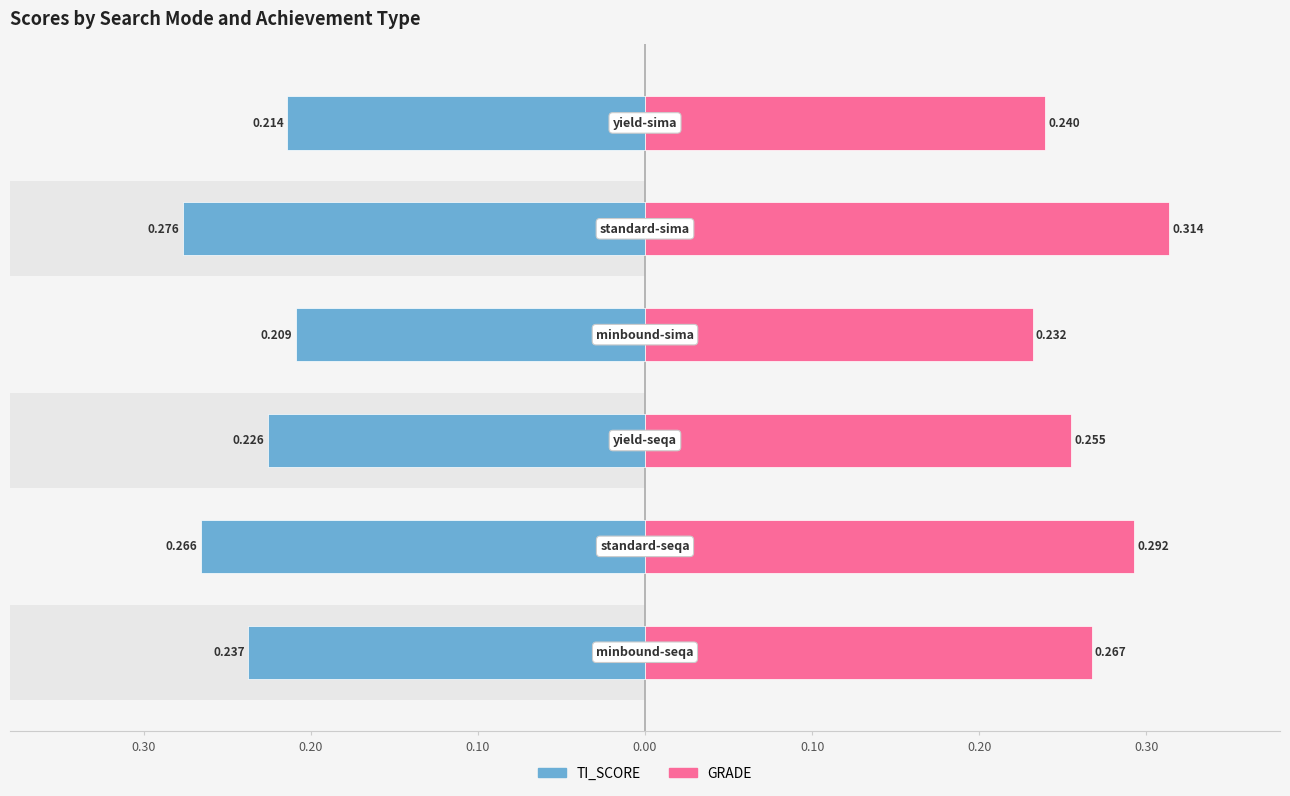

What is the difference between the second highest and minimum values in the TI_SCORE series?

0.1